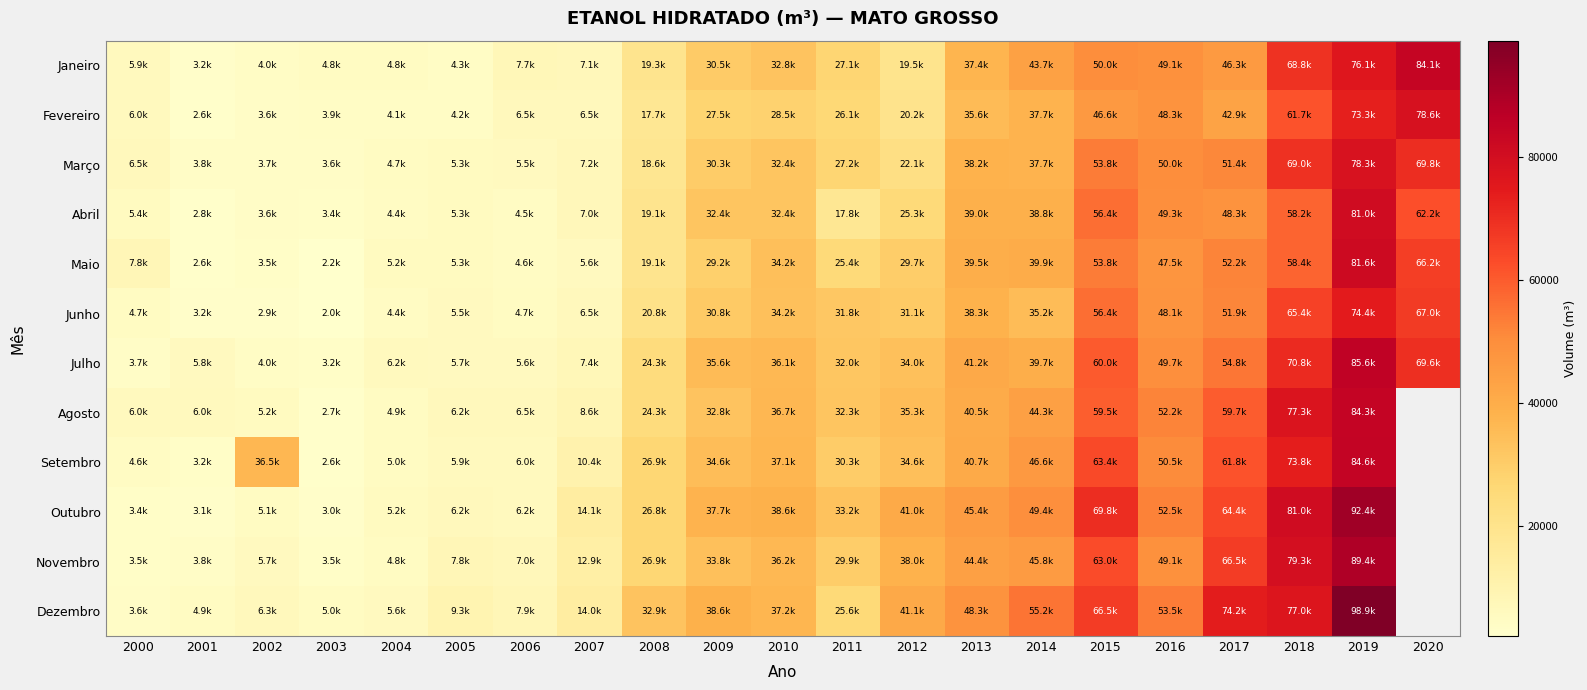

How many data points in Janeiro are less than 27061?

10